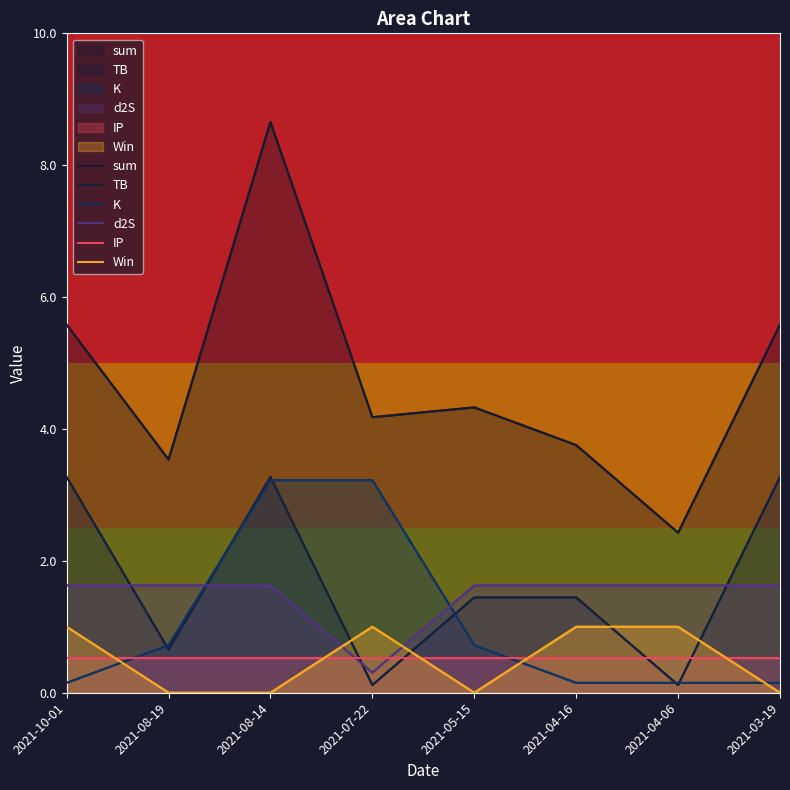

Which label corresponds to the largest value in the chart?

2021-08-14